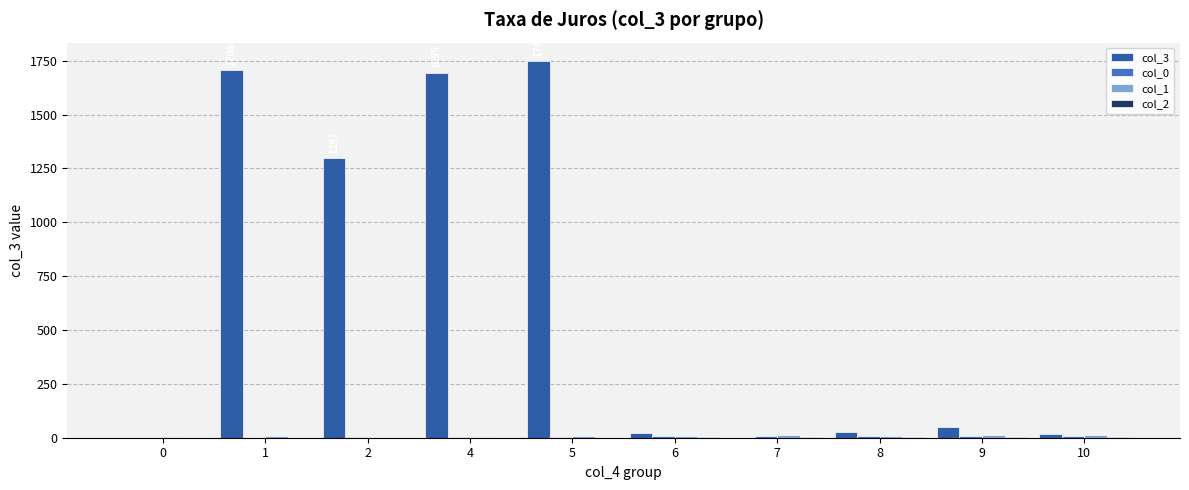

Which series has the largest total across all categories?

col_3